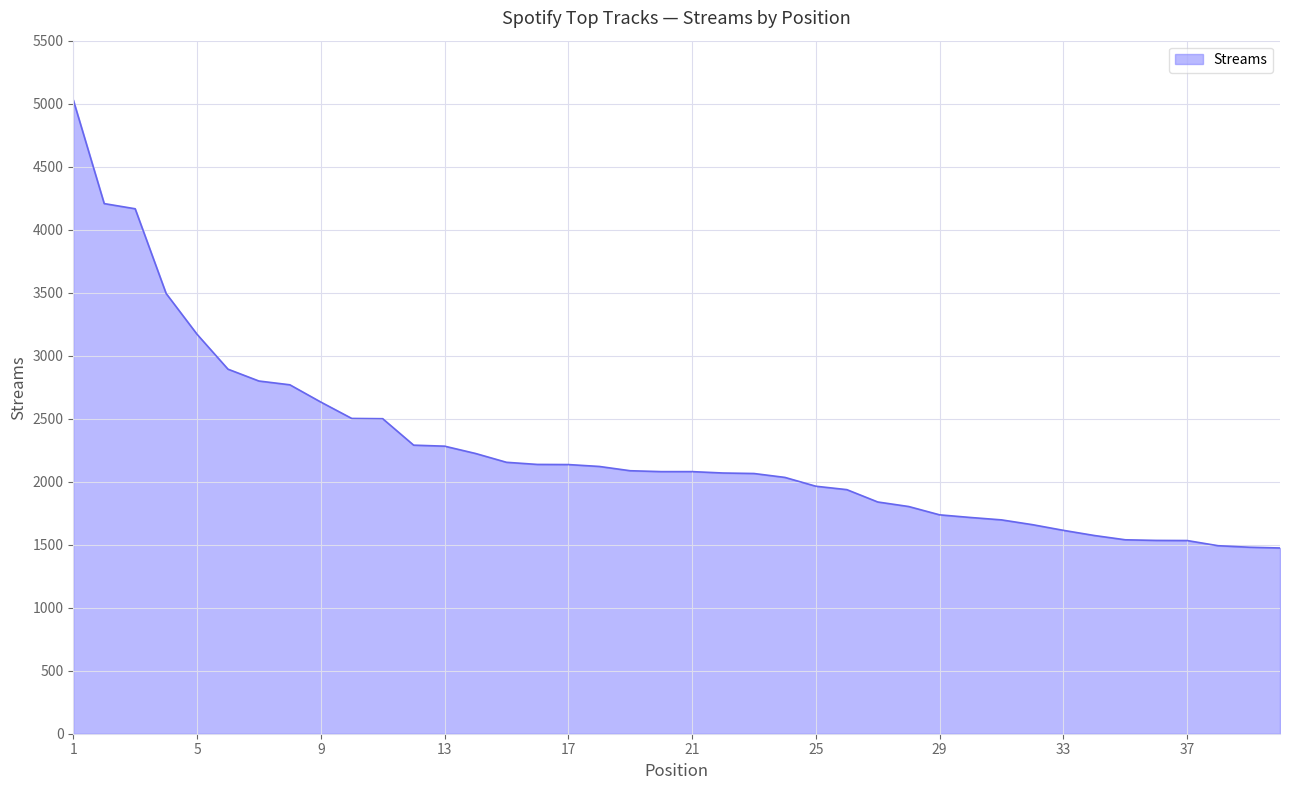

What is the smallest value displayed?

1474